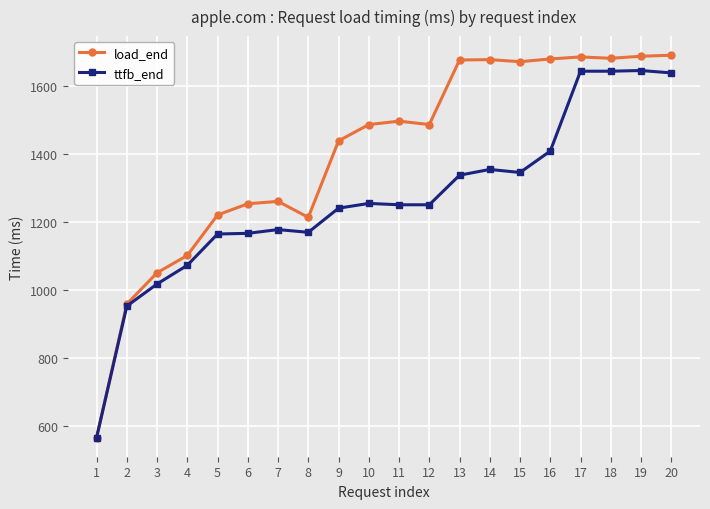

At which label is load_end closest to 1127?

4